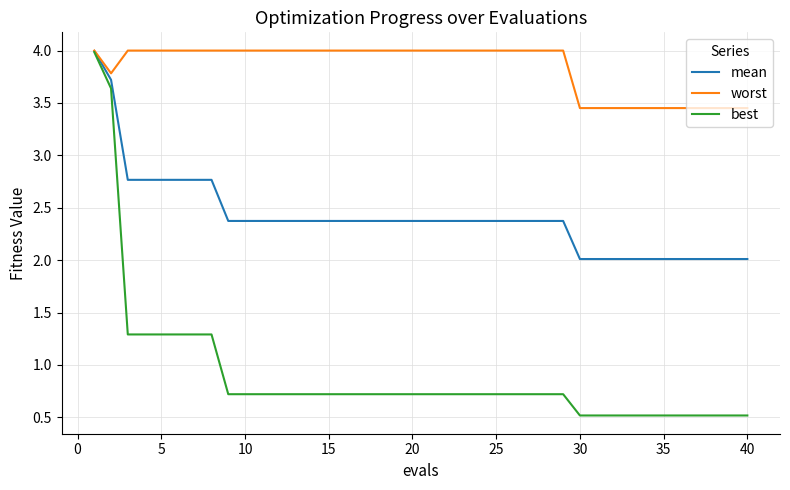

Which series has the widest spread of values?

best